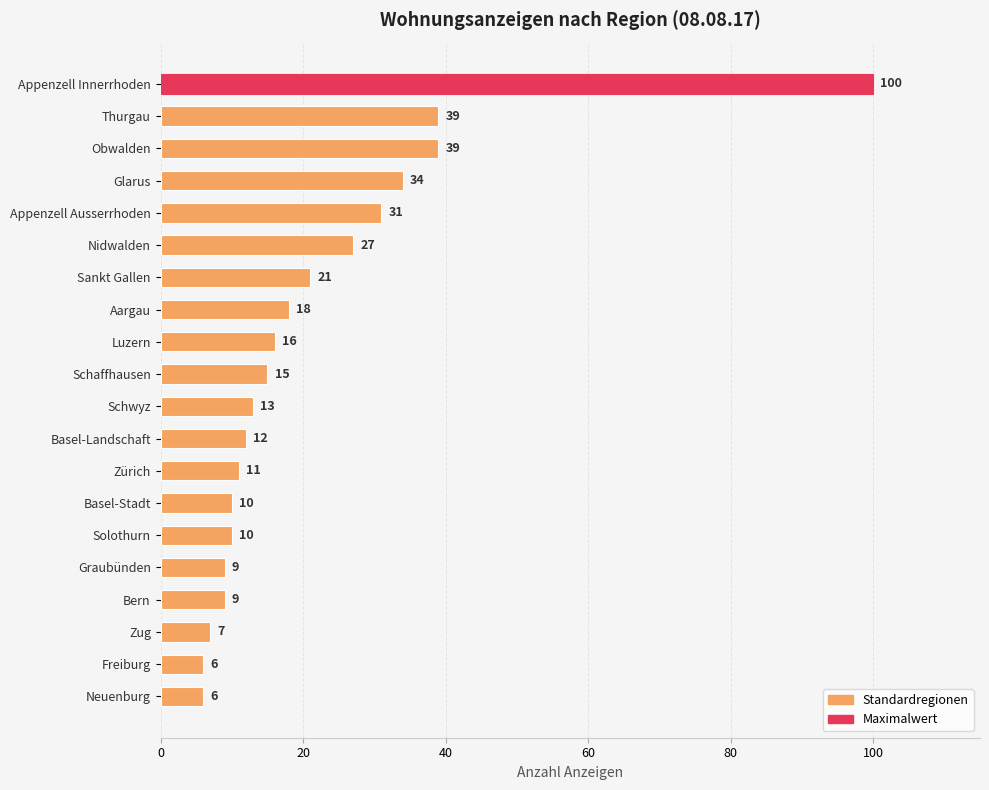

What value does the data have at Schwyz, to the nearest 5?

15